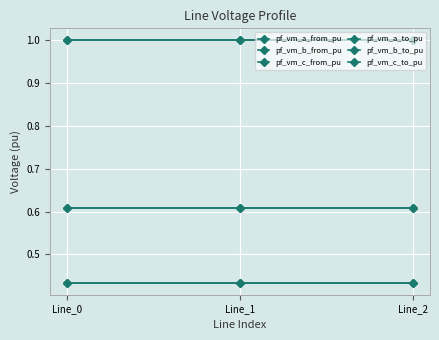

At how many categories does at least one series exceed 0?

3